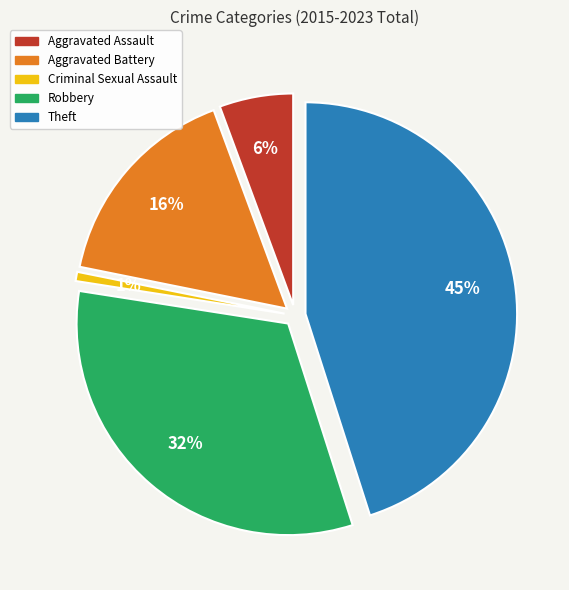

Rank the categories by value from highest to lowest.

Theft, Robbery, Aggravated Battery, Aggravated Assault, Criminal Sexual Assault